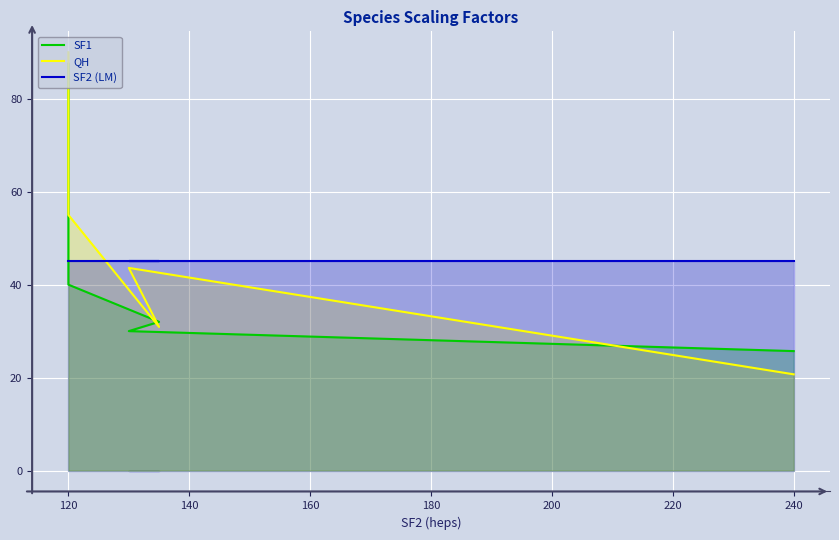

Where do QH and SF2 (LM) first cross each other?

120 and 140